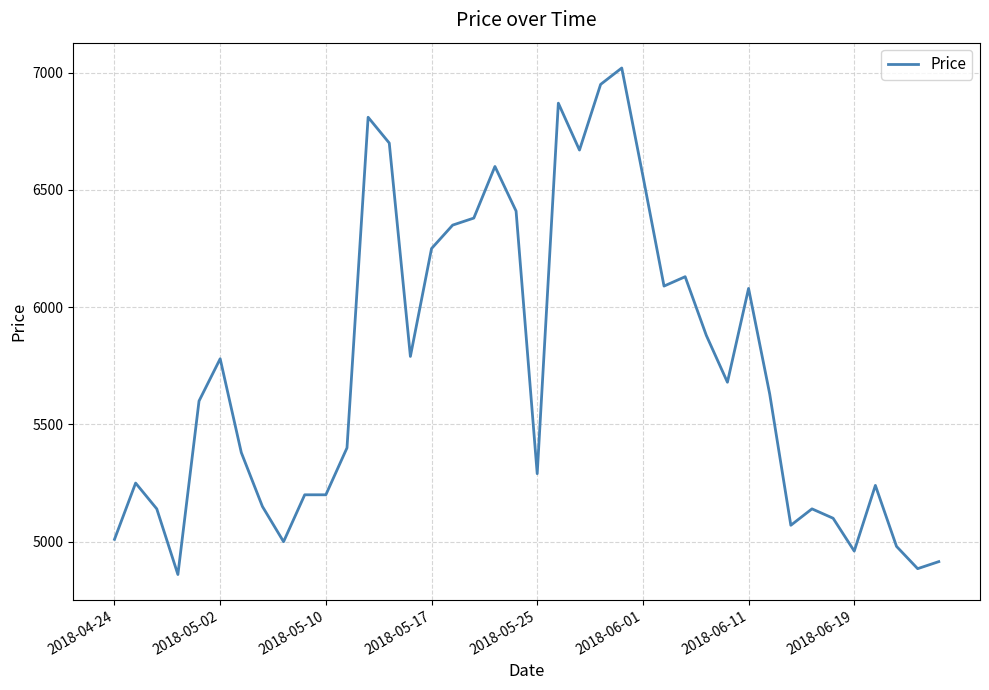

How many categories are shown in the chart?

40